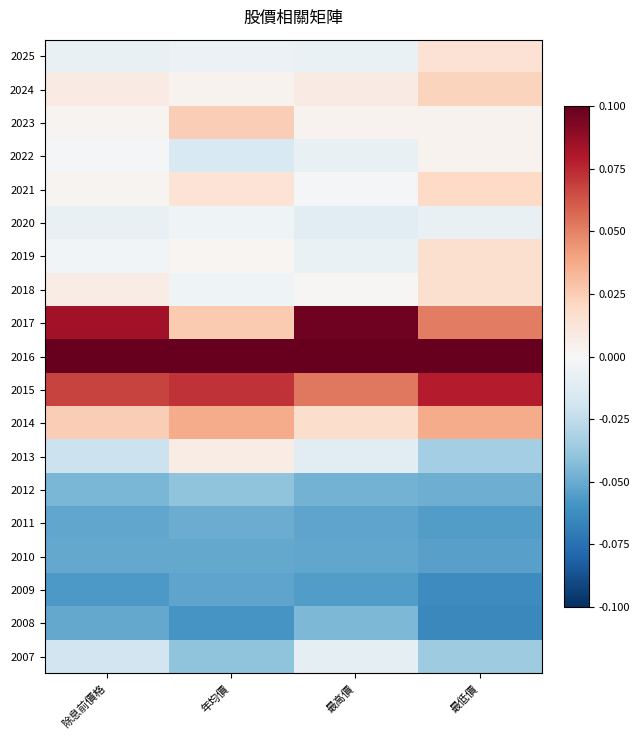

Reading right to left, what are all the values shown in this chart?

2025: 最低價=0.0	最高價=-0.0	年均價=-0.0	除息前價格=-0.0
2024: 最低價=0.0	最高價=0.0	年均價=0.0	除息前價格=0.0
2023: 最低價=0.0	最高價=0.0	年均價=0.0	除息前價格=0.0
2022: 最低價=0.0	最高價=-0.0	年均價=-0.0	除息前價格=-0.0
2021: 最低價=0.0	最高價=-0.0	年均價=0.0	除息前價格=0.0
2020: 最低價=-0.0	最高價=-0.0	年均價=-0.0	除息前價格=-0.0
2019: 最低價=0.0	最高價=-0.0	年均價=0.0	除息前價格=-0.0
2018: 最低價=0.0	最高價=0.0	年均價=-0.0	除息前價格=0.0
2017: 最低價=0.1	最高價=0.1	年均價=0.0	除息前價格=0.1
2016: 最低價=0.1	最高價=0.1	年均價=0.1	除息前價格=0.1
2015: 最低價=0.1	最高價=0.1	年均價=0.1	除息前價格=0.1
2014: 最低價=0.0	最高價=0.0	年均價=0.0	除息前價格=0.0
2013: 最低價=-0.0	最高價=-0.0	年均價=0.0	除息前價格=-0.0
2012: 最低價=-0.0	最高價=-0.0	年均價=-0.0	除息前價格=-0.0
2011: 最低價=-0.1	最高價=-0.1	年均價=-0.0	除息前價格=-0.1
2010: 最低價=-0.1	最高價=-0.1	年均價=-0.1	除息前價格=-0.1
2009: 最低價=-0.1	最高價=-0.1	年均價=-0.1	除息前價格=-0.1
2008: 最低價=-0.1	最高價=-0.0	年均價=-0.1	除息前價格=-0.1
2007: 最低價=-0.0	最高價=-0.0	年均價=-0.0	除息前價格=-0.0